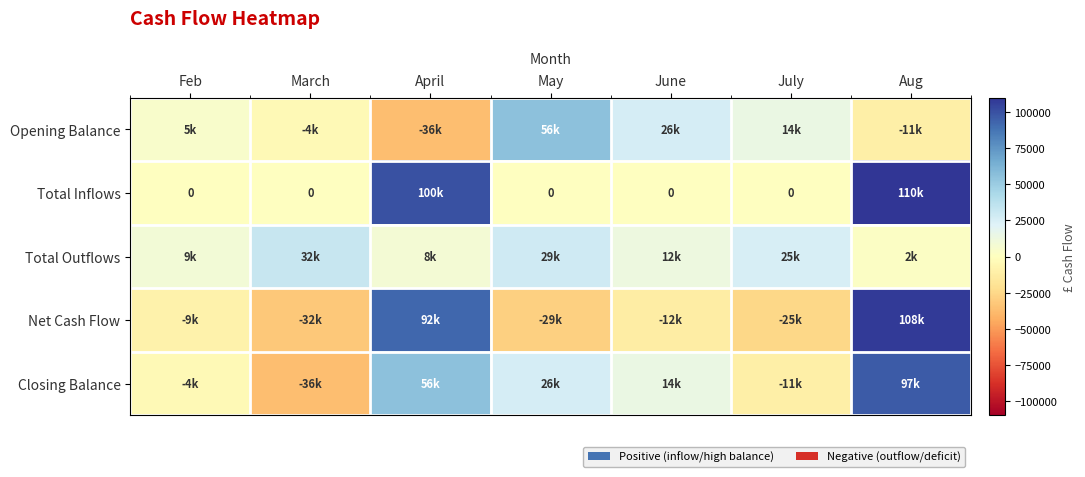

Which label corresponds to the smallest value in the chart?

April